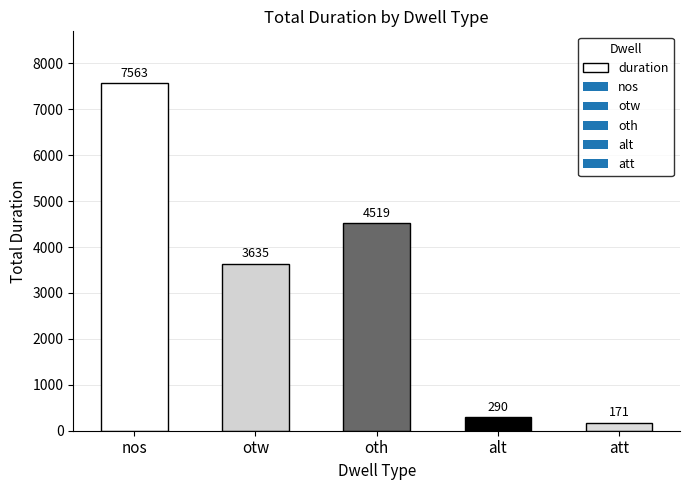

List the labels in order of value, smallest first.

att, alt, otw, oth, nos